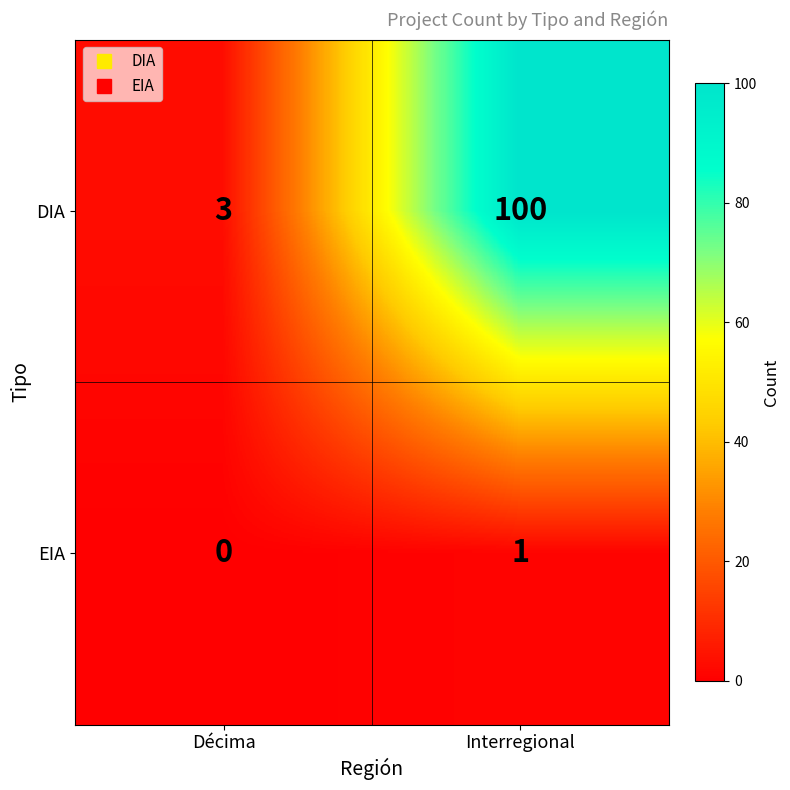

Which category has the lowest value in the DIA series?

Décima